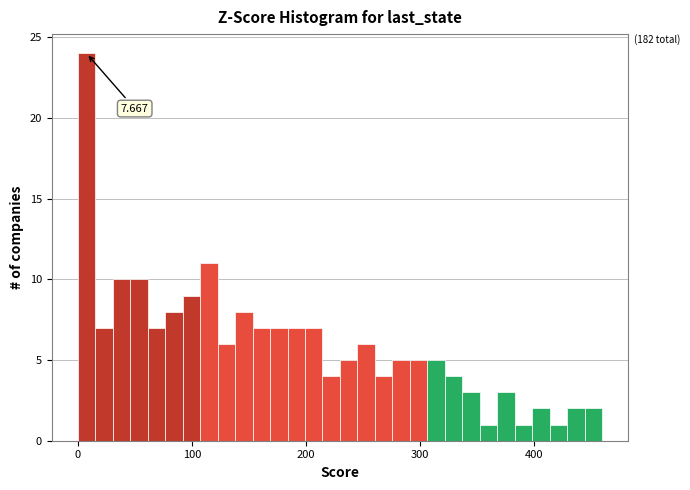

Around what value on the x-axis is the tallest bar? Give the approximate position of its centre, as read against the axis.

10